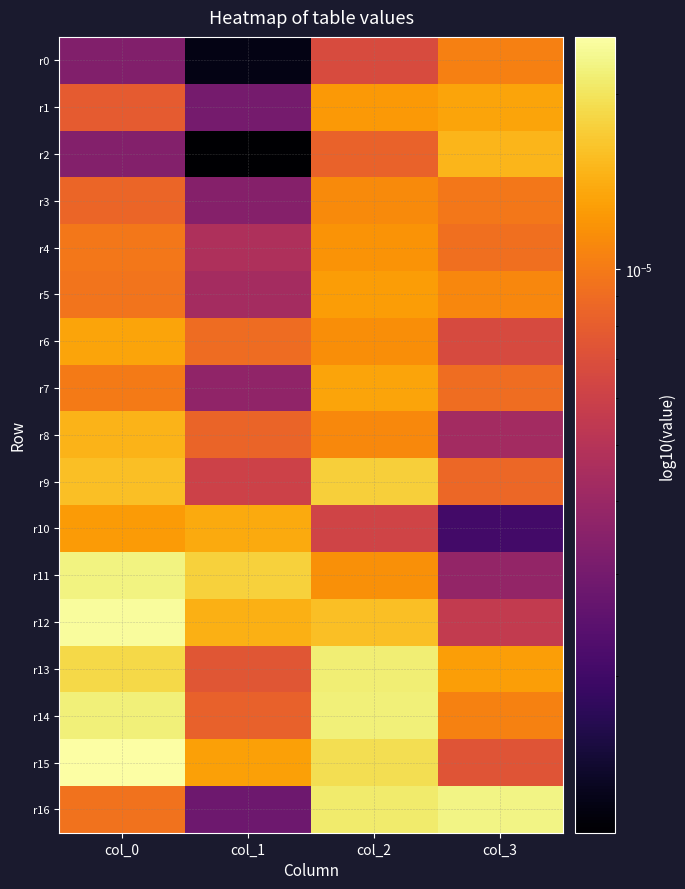

At col_2, list the series in order from smallest to largest.

r10, r0, r2, r8, r3, r6, r11, r4, r1, r5, r7, r12, r9, r15, r16, r13, r14